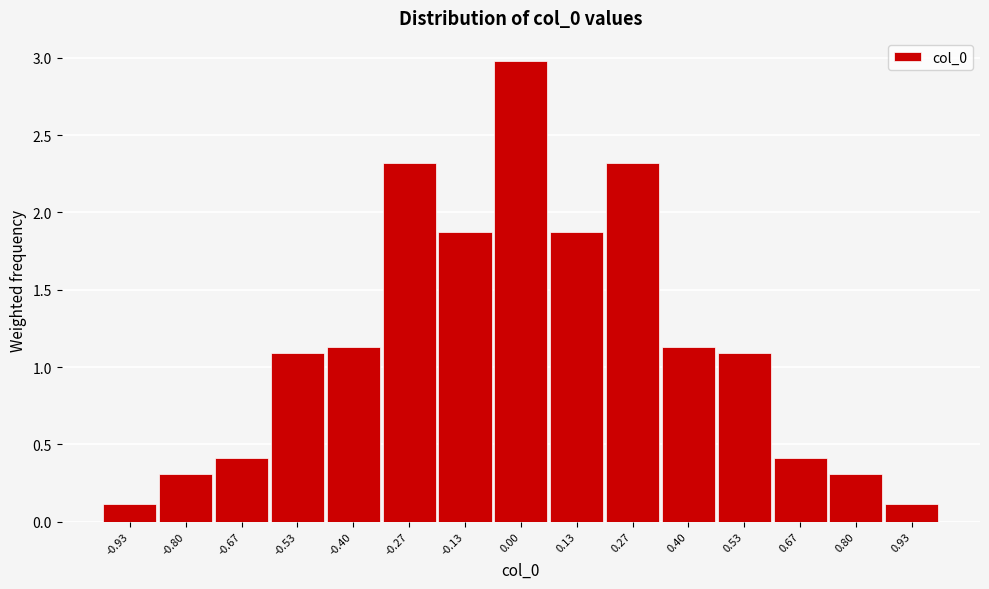

Reading left to right, transcribe all the data shown in this chart.

-0.93=0.1	-0.80=0.3	-0.67=0.4	-0.53=1.1	-0.40=1.1	-0.27=2.3	-0.13=1.9	0.00=3.0	0.13=1.9	0.27=2.3	0.40=1.1	0.53=1.1	0.67=0.4	0.80=0.3	0.93=0.1